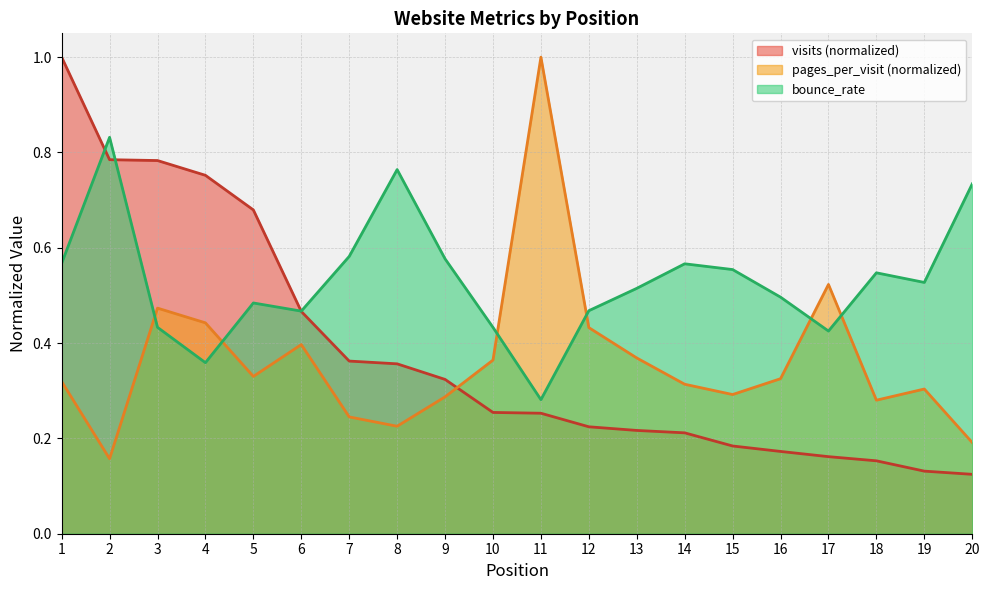

What is the difference between the highest and lowest values at 9?

0.3